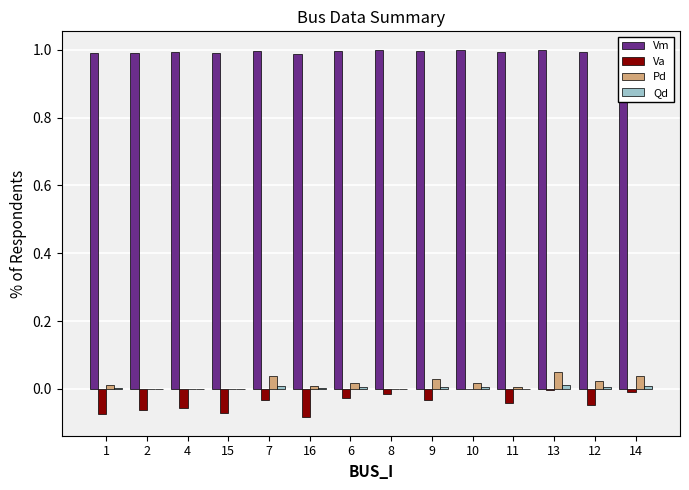

Are the bars horizontal?

No